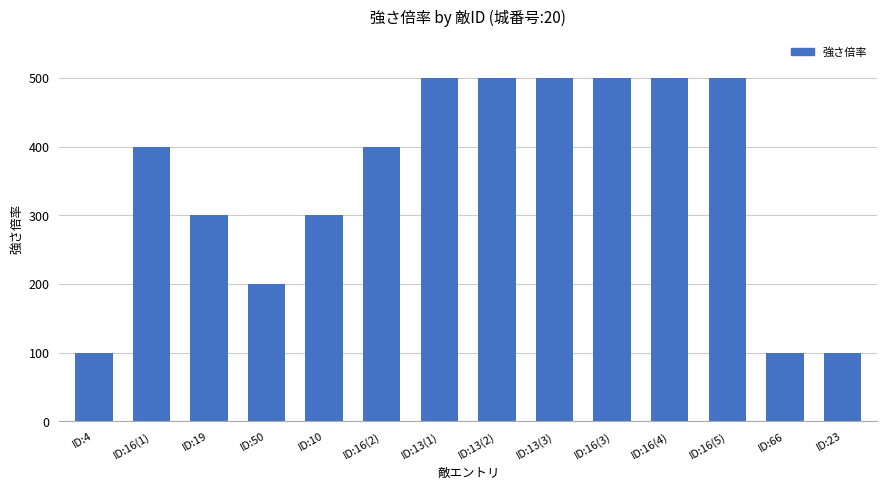

What is the value of the 5th bar from the left?

300